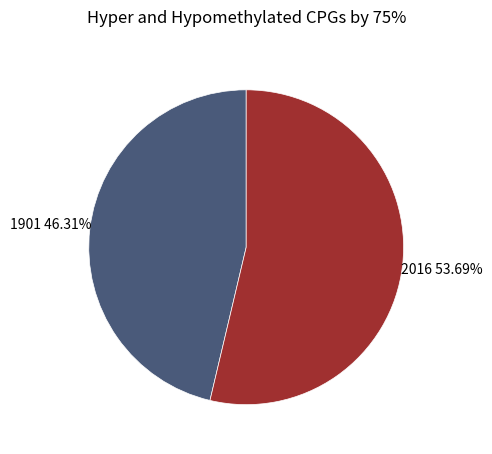

Is it true that 1901 is 36% of the pie?

False